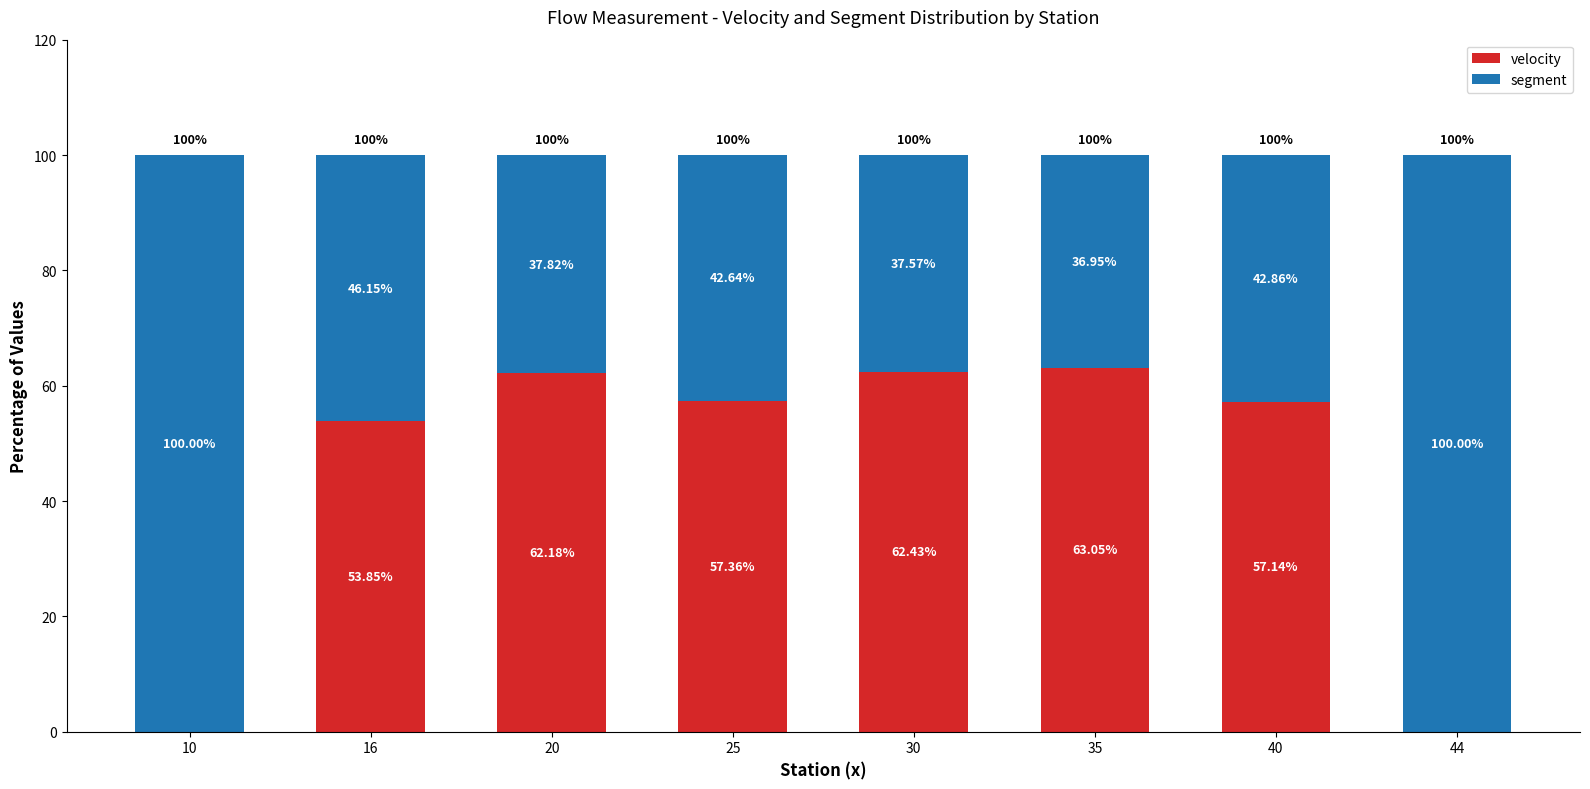

What is the total value across all series at 44?

100.0